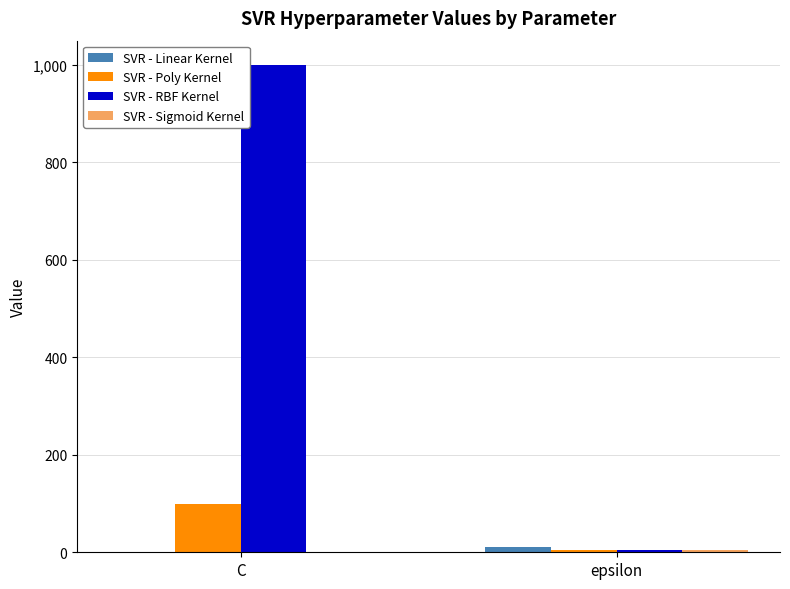

Which series changed the most between C and epsilon?

SVR - RBF Kernel